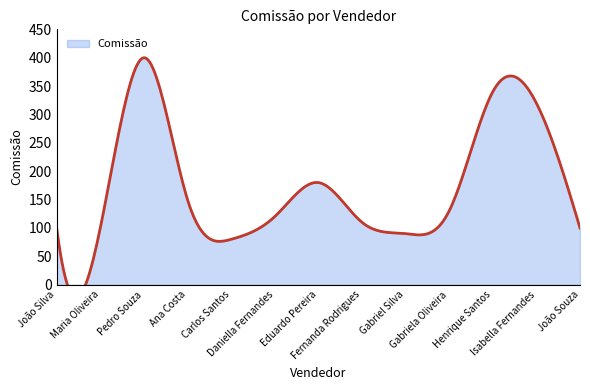

What is the greatest value displayed?

400